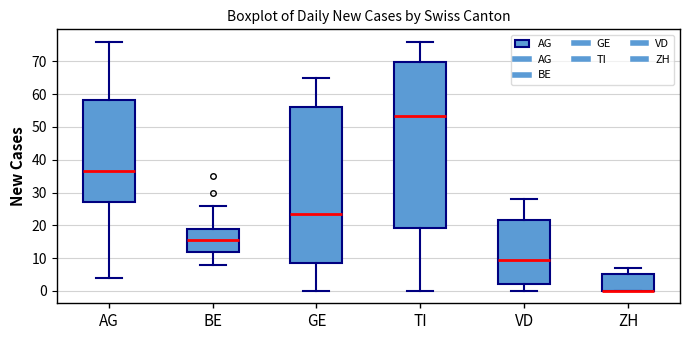

Reading left to right, transcribe this box plot: for each box, give where its median line is, the range the box spans, and where its two whiskers end, as read against the y-axis. The values are not printed on the chart, so give them approximately, as read against the axis.

AG: median 37, box 27 to 58, whiskers 4 to 76
BE: median 16, box 12 to 19, whiskers 8 to 26
GE: median 24, box 9 to 56, whiskers 0 to 65
TI: median 54, box 19 to 70, whiskers 0 to 76
VD: median 10, box 2 to 22, whiskers 0 to 28
ZH: median 0 (drawn on the box's lower edge), box 0 to 5, whiskers 0 to 7